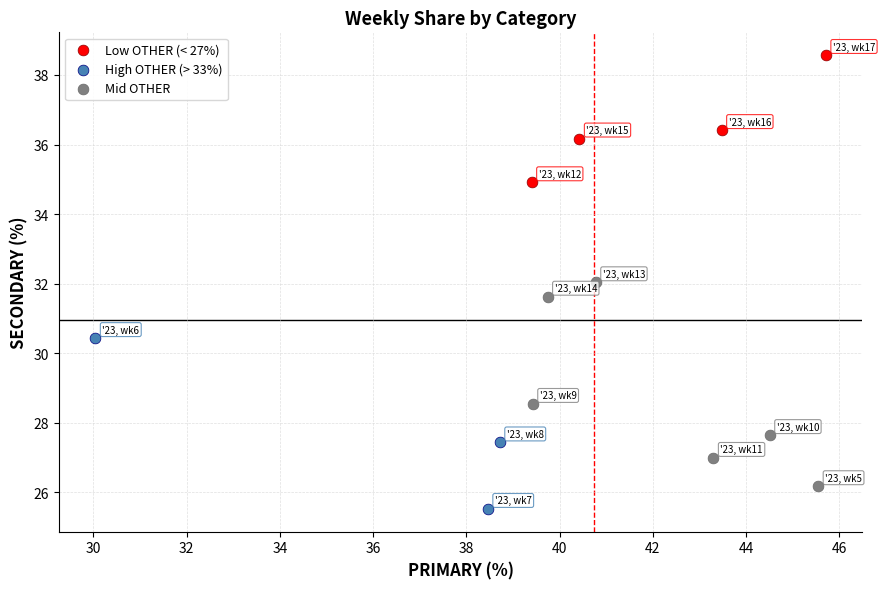

What are all the series names shown in the legend?

Low OTHER (< 27%), High OTHER (> 33%), Mid OTHER